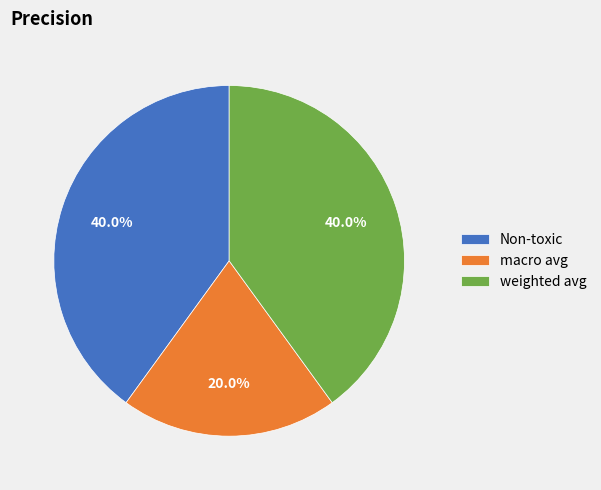

What is the ratio of the value at macro avg to the value at Non-toxic?

0.5